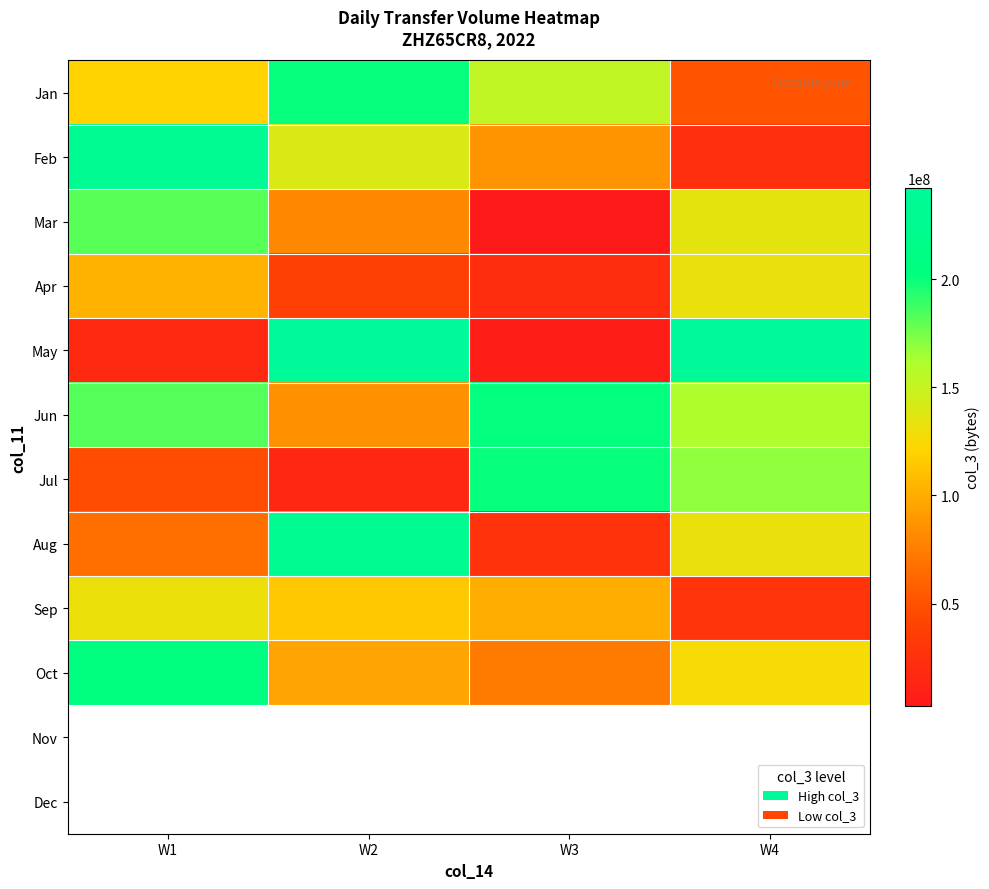

Which category has the lowest value in the Feb series?

W4